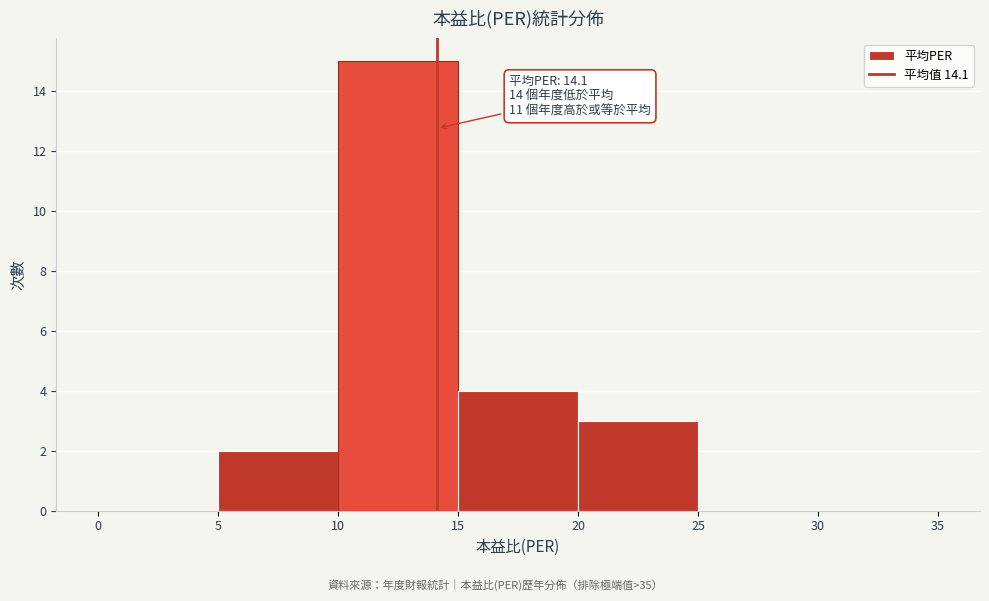

Over which range of the x-axis is the bar tallest?

10 to 15